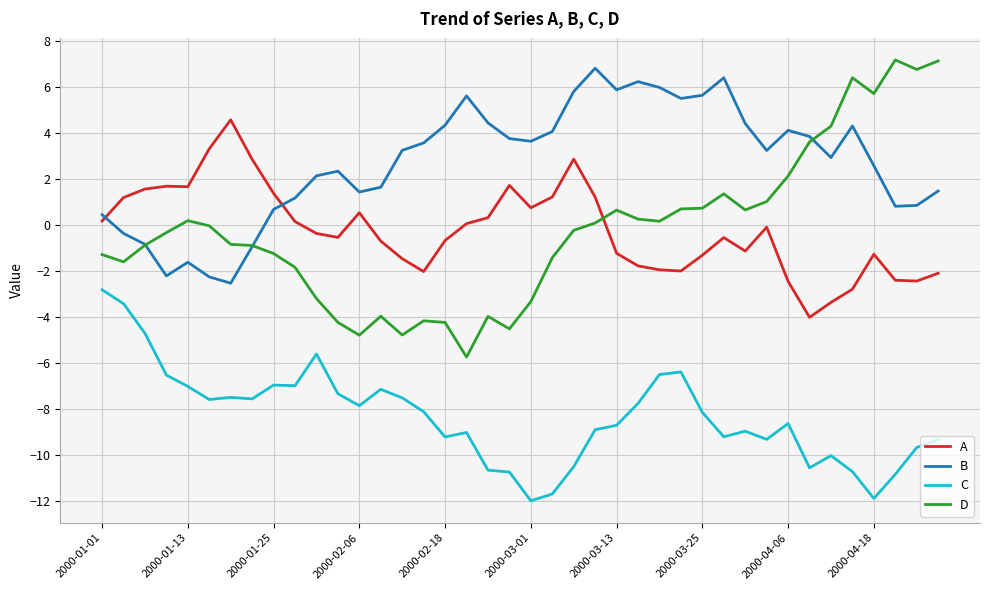

True or false: C and B intersect in this chart.

False